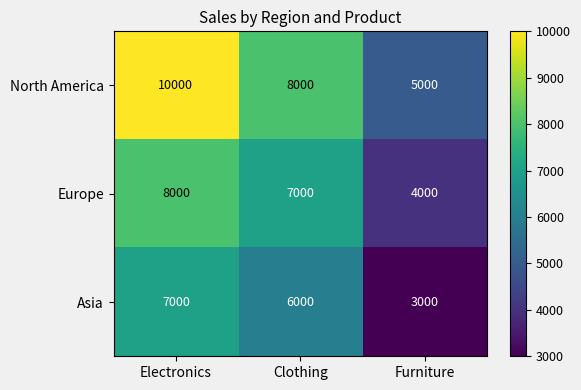

True or false: Asia has a value of 1062 at Furniture.

False